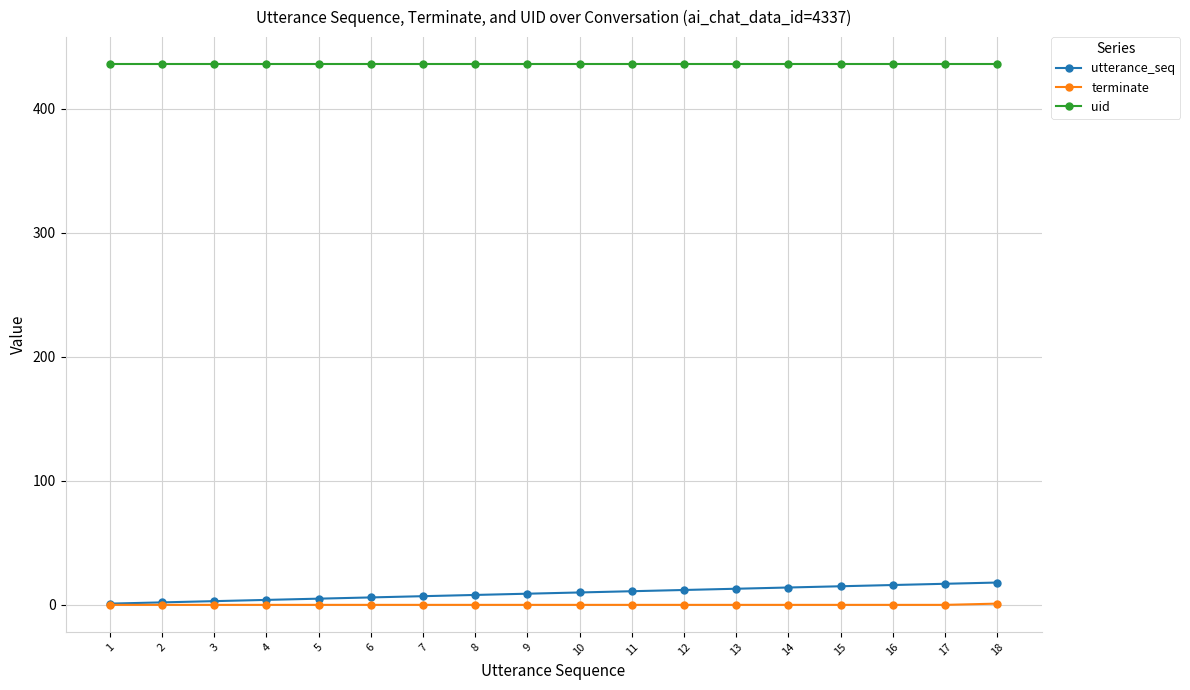

What is the spread (max minus min) of values at 10?

436